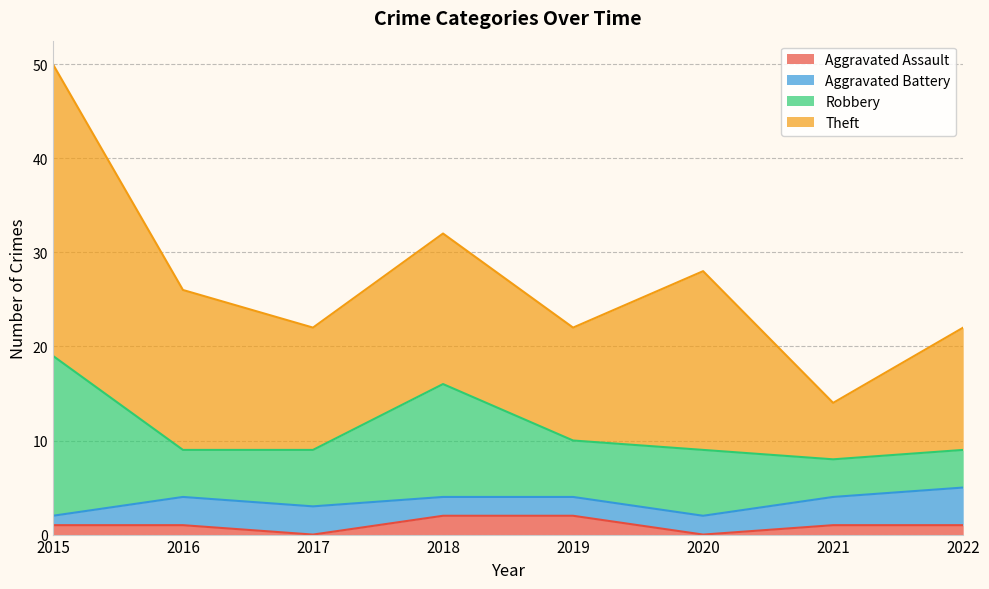

What are all the series names shown in the legend?

Aggravated Assault, Aggravated Battery, Robbery, Theft